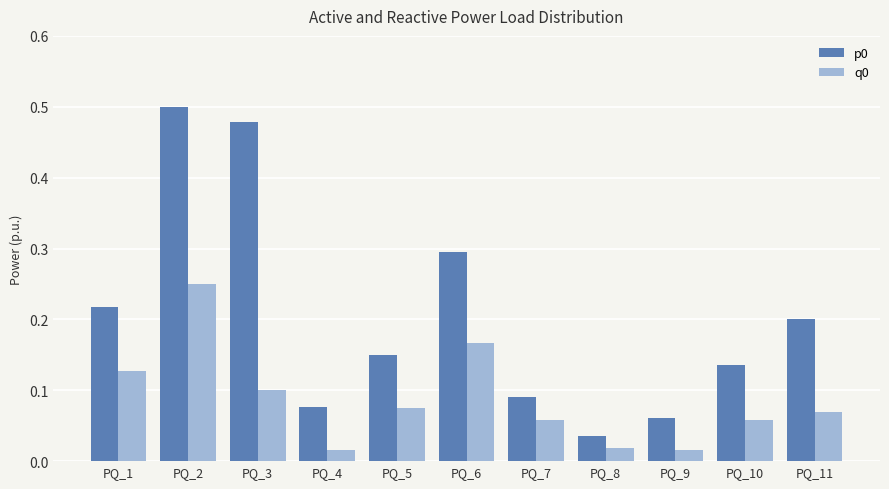

True or false: q0 has a value of 0.0 at PQ_7.

False